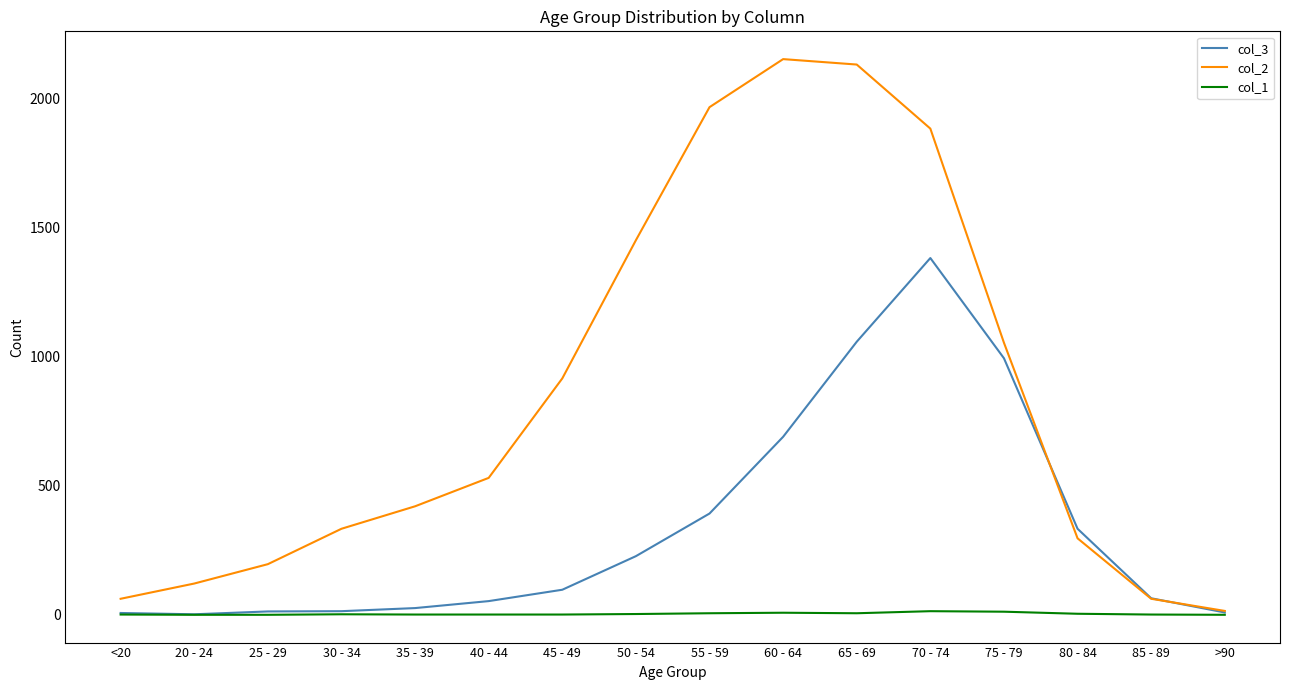

Is it true that col_2 equals 1450 at 50 - 54?

True